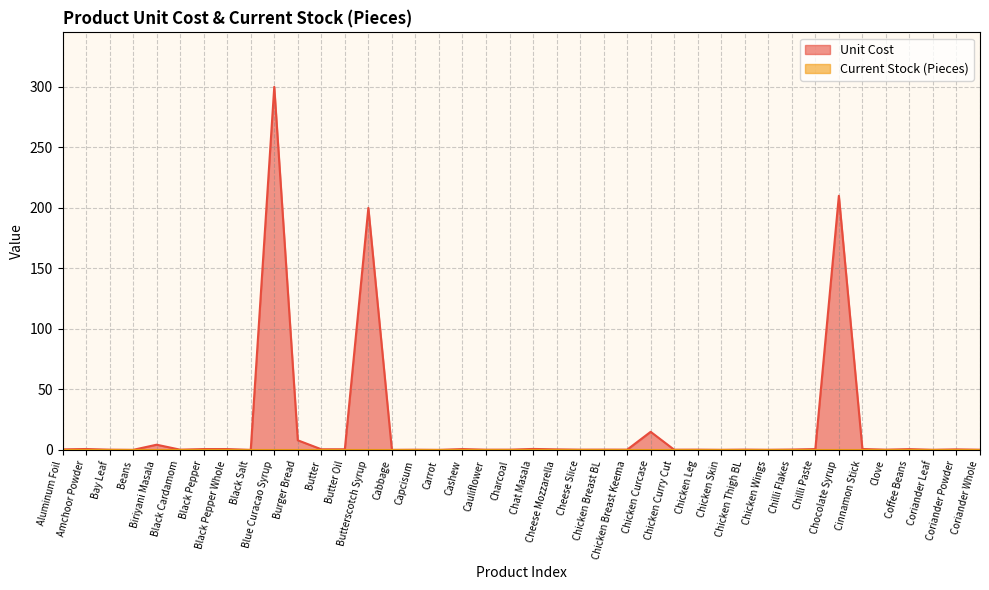

Reading left to right, what are all the values shown in this chart?

Aluminum Foil=0.5	Amchoor Powder=0.8	Bay Leaf=0.2	Beans=0.1	Biriyani Masala=4.3	Black Cardamom=0.2	Black Pepper=0.8	Black Pepper Whole=0.8	Black Salt=0.1	Blue Curacao Syrup=300.0	Burger Bread=8.0	Butter=0.6	Butter Oil=0.6	Butterscotch Syrup=200.0	Cabbage=0.1	Capcisum=0.2	Carrot=0.1	Cashew=0.8	Cauliflower=0.2	Charcoal=0.2	Chat Masala=0.8	Cheese Mozzarella=0.5	Cheese Slice=0.2	Chicken Breast BL=0.3	Chicken Breast Keema=0.2	Chicken Curcase=15.0	Chicken Curry Cut=0.2	Chicken Leg=0.3	Chicken Skin=0.1	Chicken Thigh BL=0.3	Chicken Wings=0.1	Chilli Flakes=0.3	Chilli Paste=0.8	Chocolate Syrup=210.0	Cinnamon Stick=0.8	Clove=0.2	Coffee Beans=0.7	Coriander Leaf=0.1	Coriander Powder=0.5	Coriander Whole=0.2